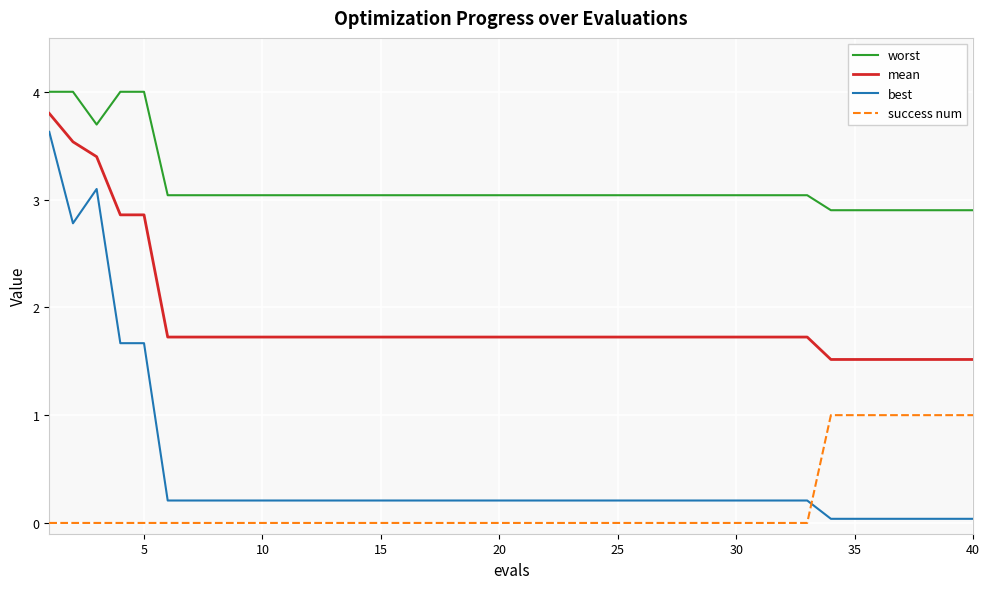

Which series has the largest total across all categories?

worst